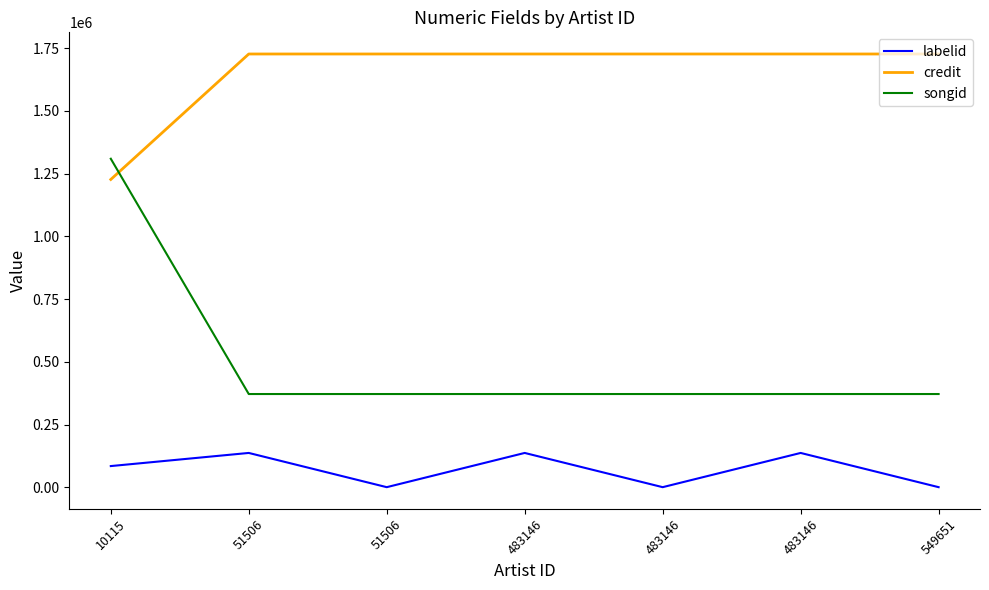

Which label corresponds to the largest value in the chart?

51506